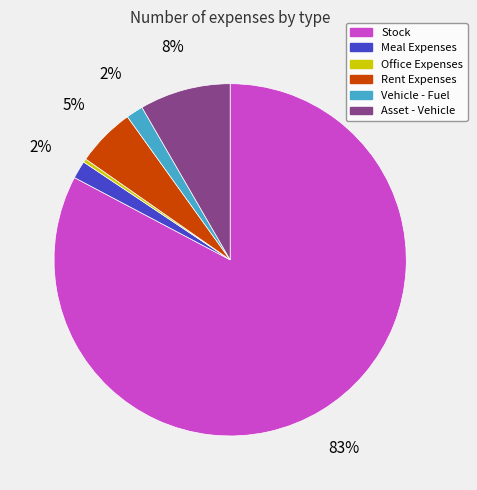

To the nearest percent, what is the average slice percentage?

17%